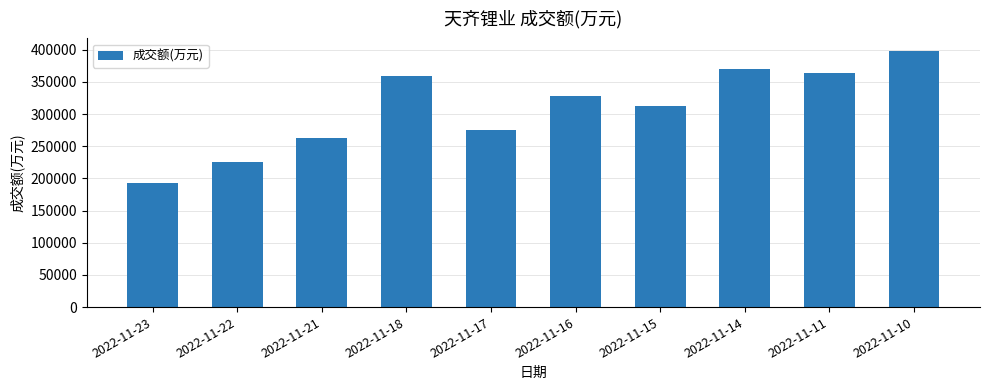

Rank the categories by value from lowest to highest.

2022-11-23, 2022-11-22, 2022-11-21, 2022-11-17, 2022-11-15, 2022-11-16, 2022-11-18, 2022-11-11, 2022-11-14, 2022-11-10